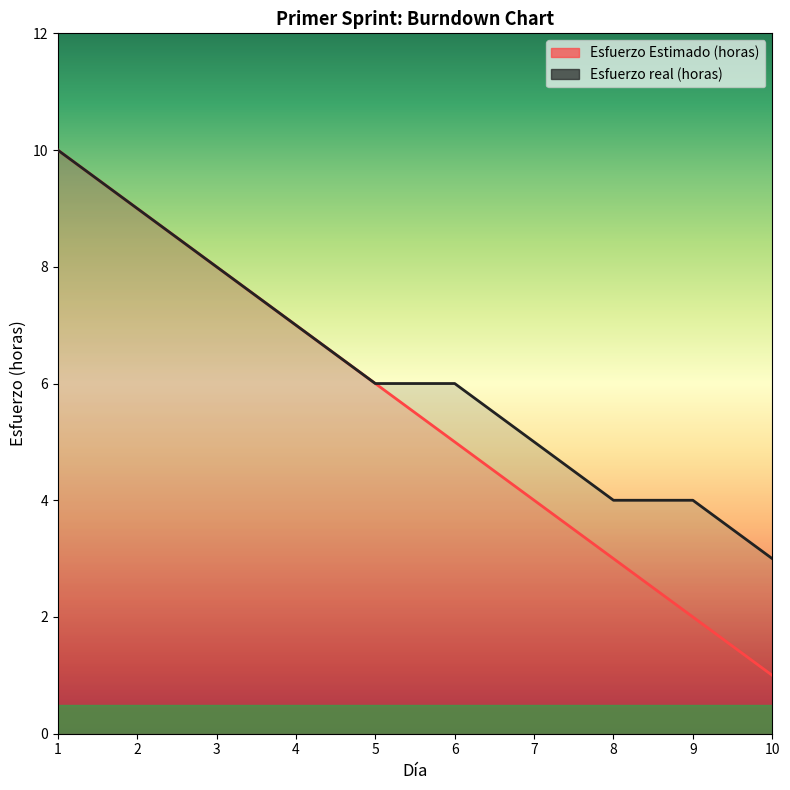

How many values in the Esfuerzo Estimado (horas) series exceed 6?

4